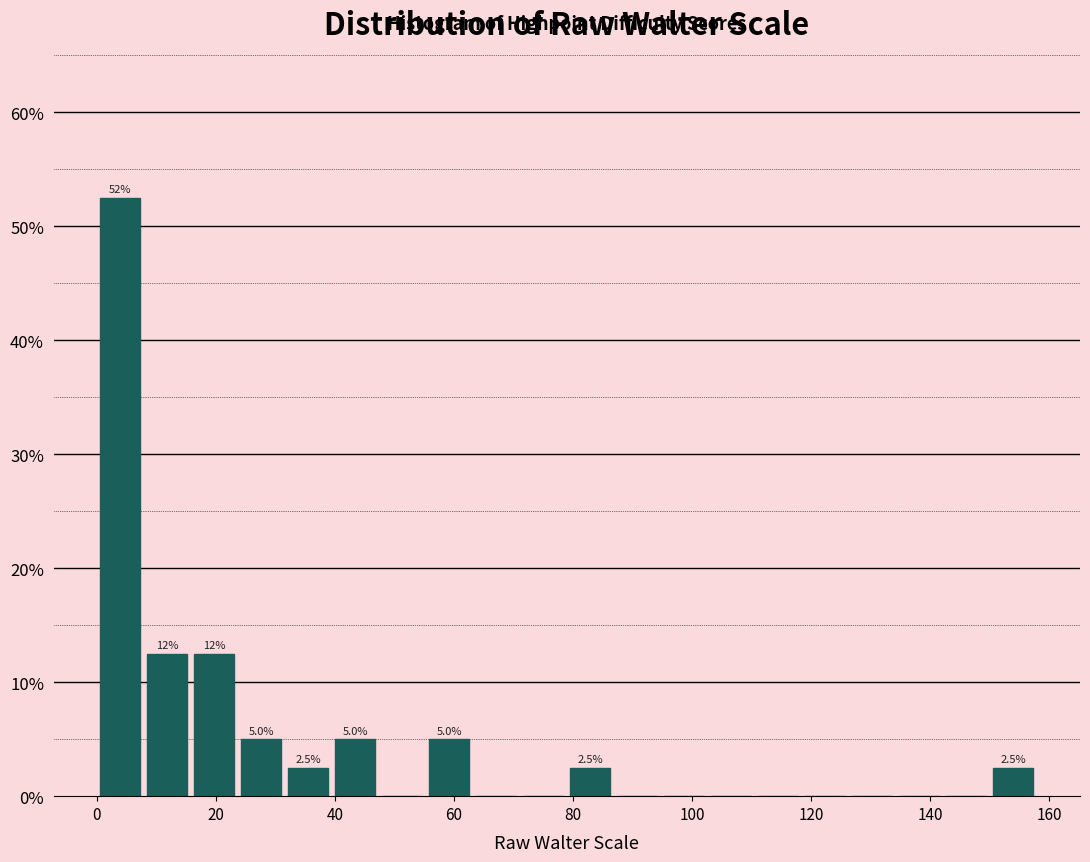

Read against the x-axis, roughly where is the centre of the tallest bar?

4